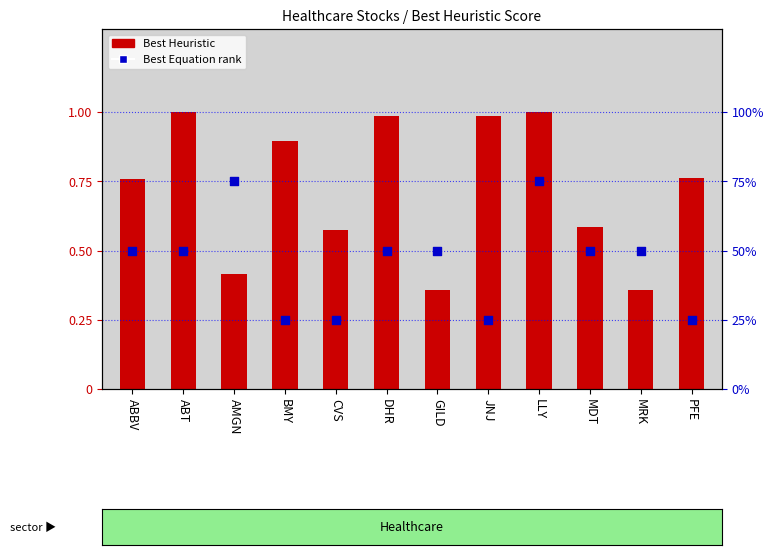

Which series contains the lowest Y value?

Best Heuristic